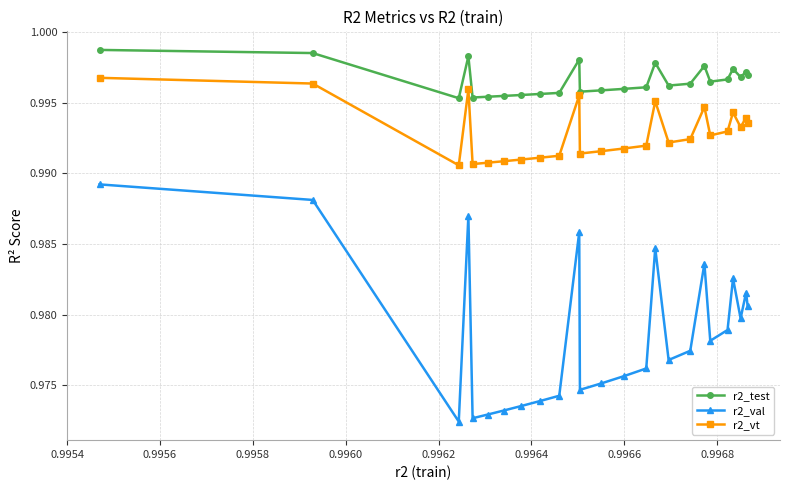

True or false: r2_test has more than 0 points higher than both neighbors.

True